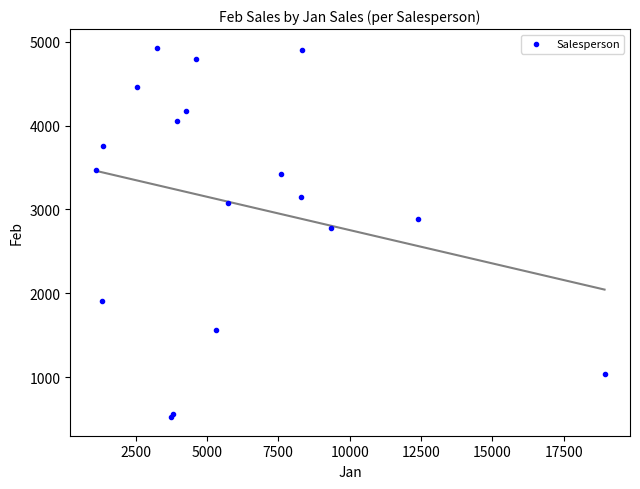

What Y value in the scatter plot is closest to 2726?

2779